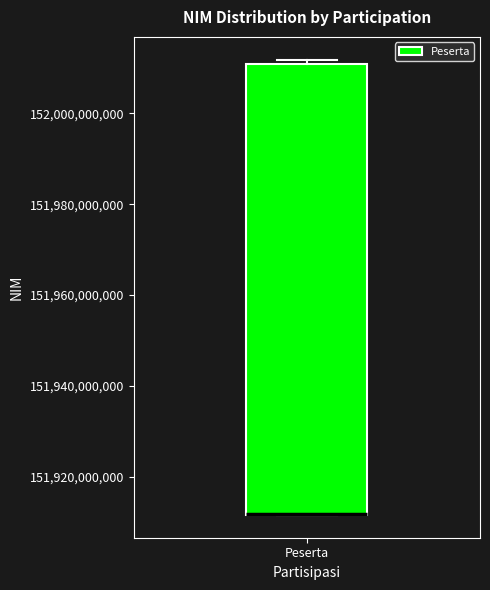

Read this box plot against the y-axis: the position of the median line, the range covered by the box, and the ends of both whiskers. The values are not printed on the chart, so give them approximately, as read against the axis.

median 151912000000 (drawn on the box's lower edge), box 151912000000 to 152010000000, whiskers 151912000000 to 152012000000